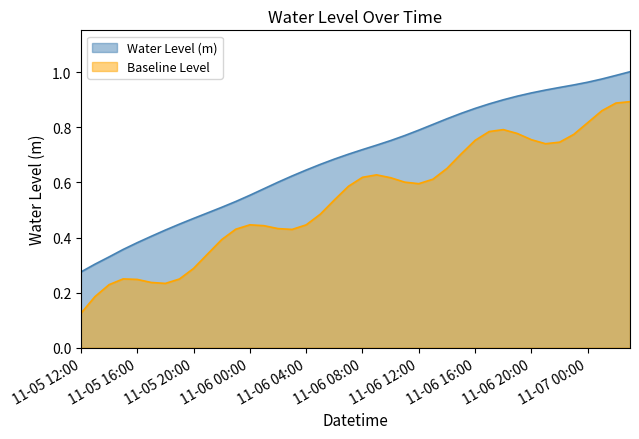

Which label corresponds to the largest value in the chart?

2023-11-07 03:00:00